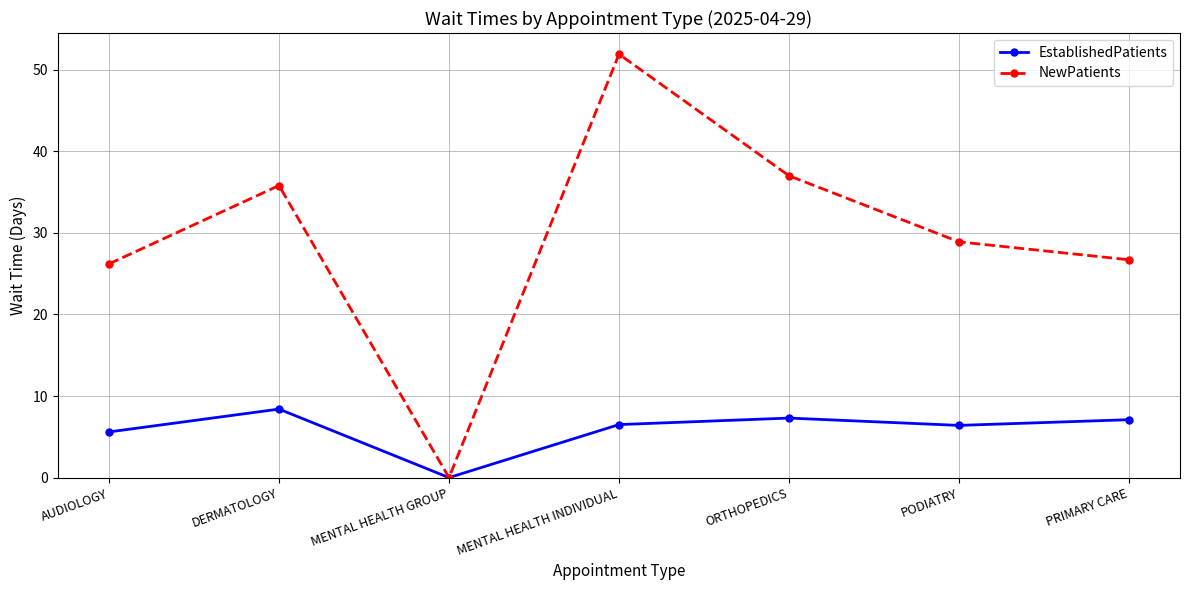

The value of EstablishedPatients at MENTAL HEALTH GROUP is 0.0. True or false?

True